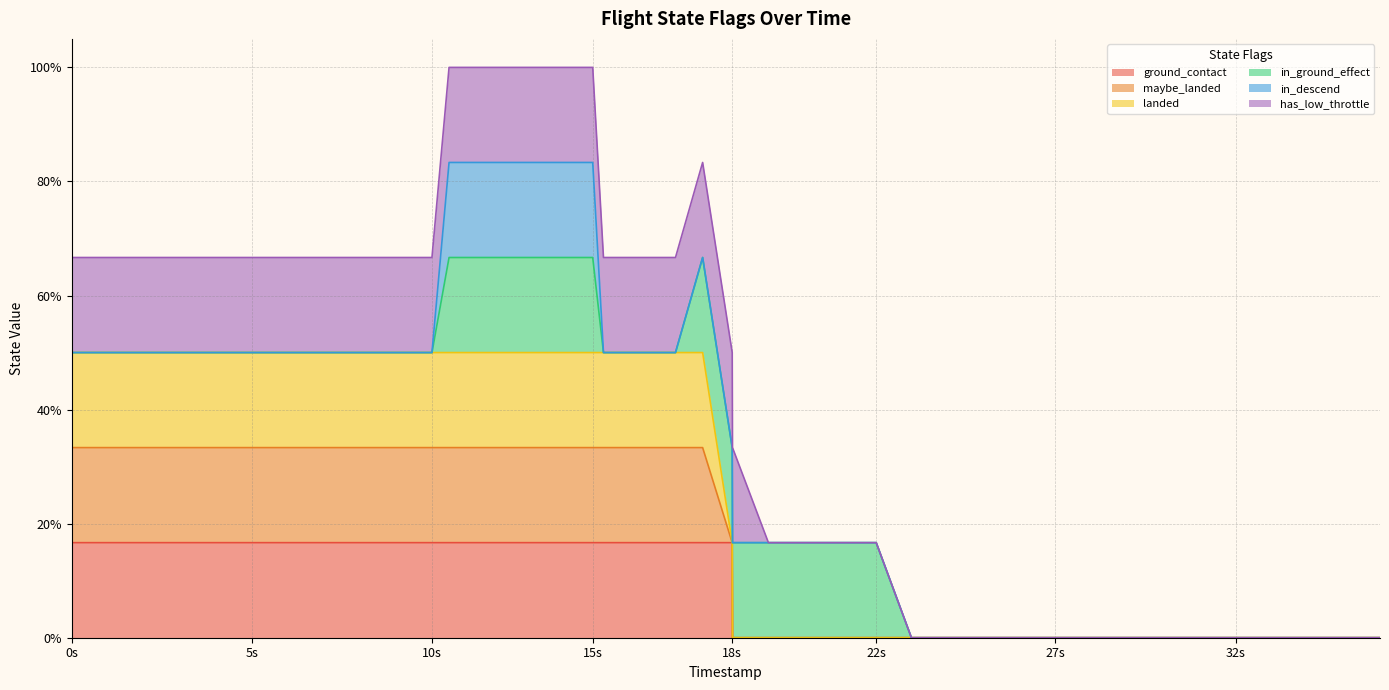

Where is landed nearest to the value 0?

18944000